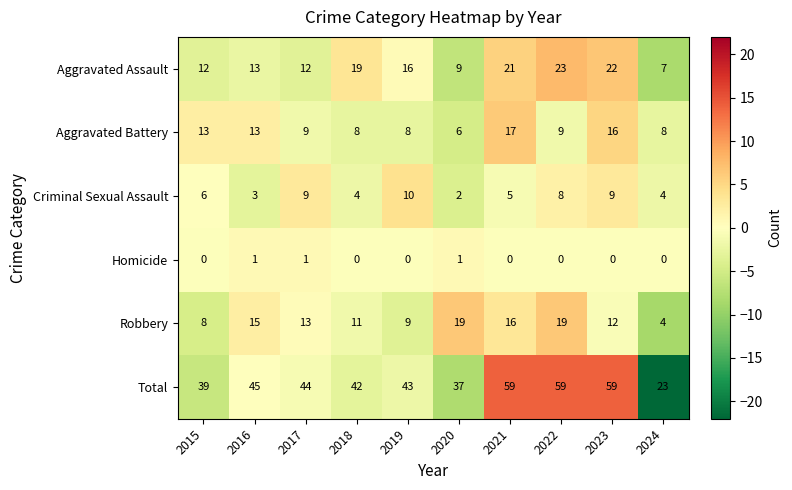

How many values in the Robbery series are below 13?

5